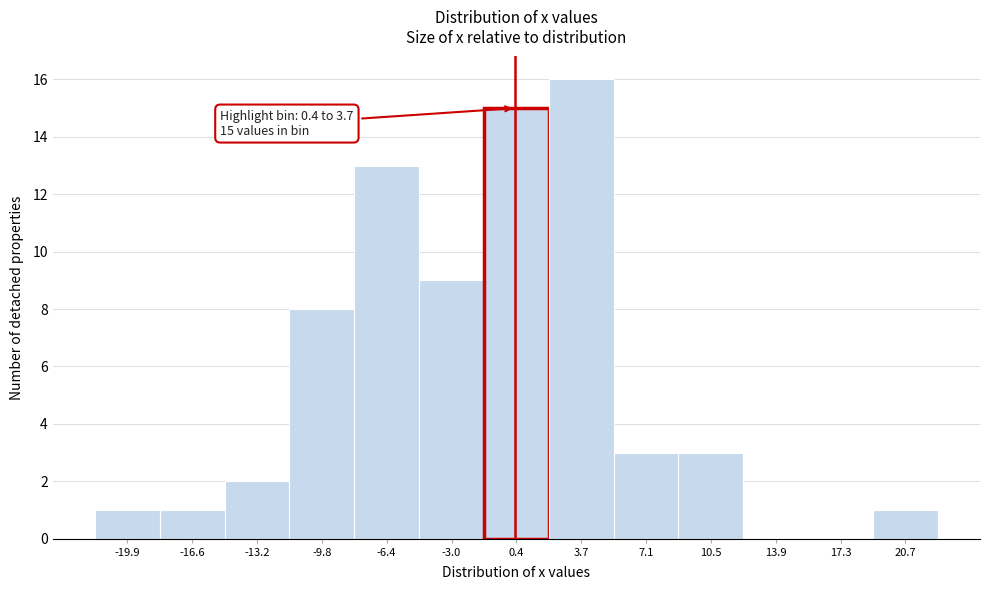

Reading left to right, transcribe all the data shown in this chart.

-19.9=1	-16.6=1	-13.2=2	-9.8=8	-6.4=13	-3.0=9	0.4=15	3.7=16	7.1=3	10.5=3	13.9=0	17.3=0	20.7=1